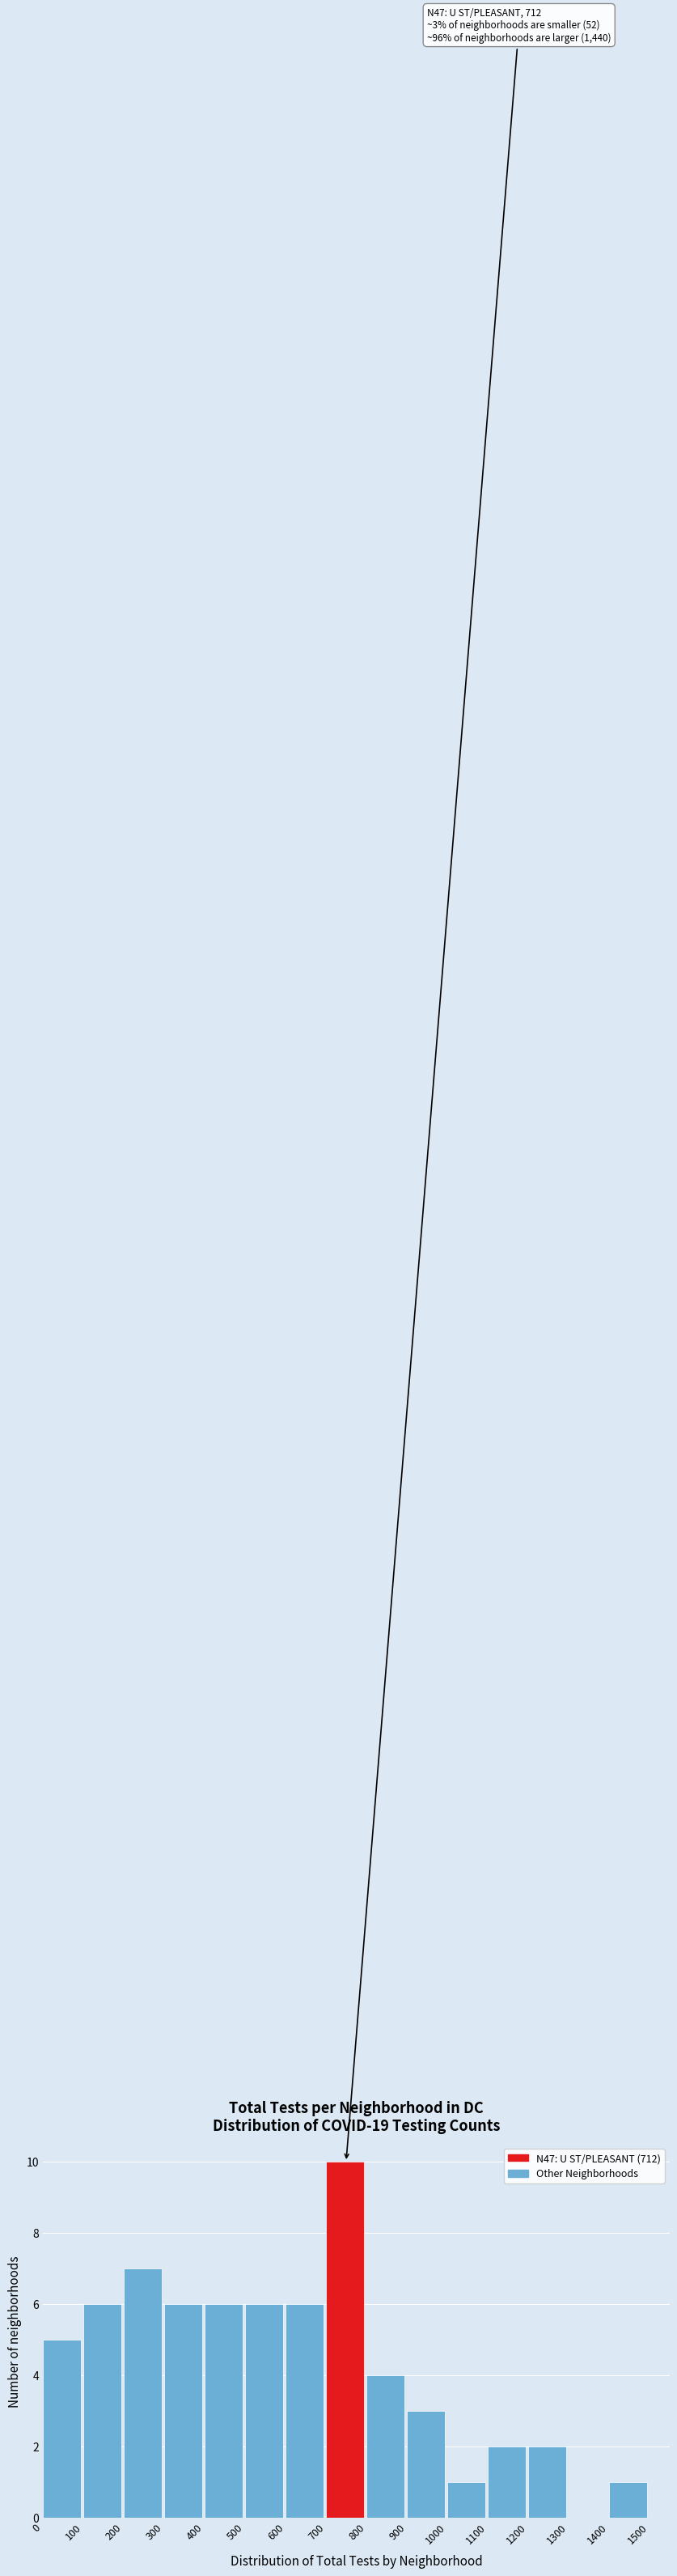

Which range on the x-axis has the tallest bar?

700 to 800